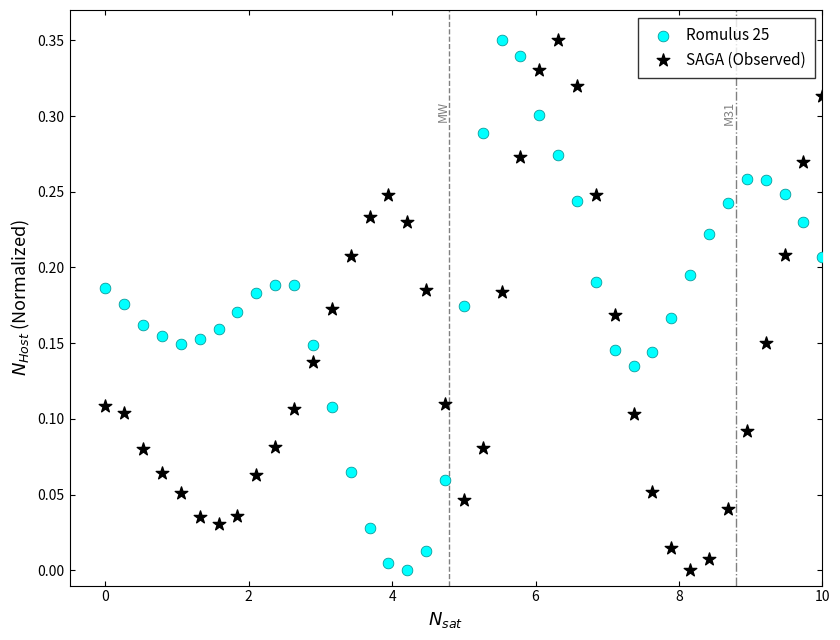

What is the X range (max minus min) for the scatter plot?

10.0